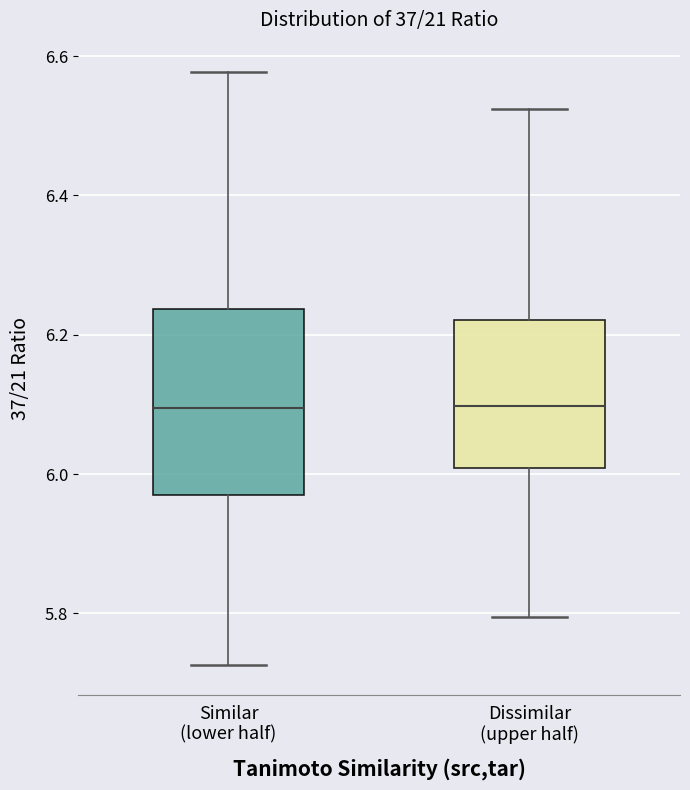

Reading left to right, transcribe this box plot: for each box, give where its median line is, the range the box spans, and where its two whiskers end, as read against the y-axis. The values are not printed on the chart, so give them approximately, as read against the axis.

Similar (lower half): median 6.10, box 5.96 to 6.24, whiskers 5.72 to 6.58
Dissimilar (upper half): median 6.10, box 6.00 to 6.22, whiskers 5.80 to 6.52